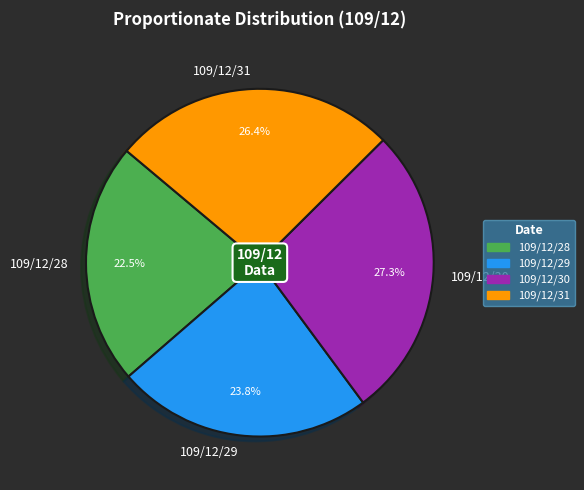

How many slices are in this pie chart?

4